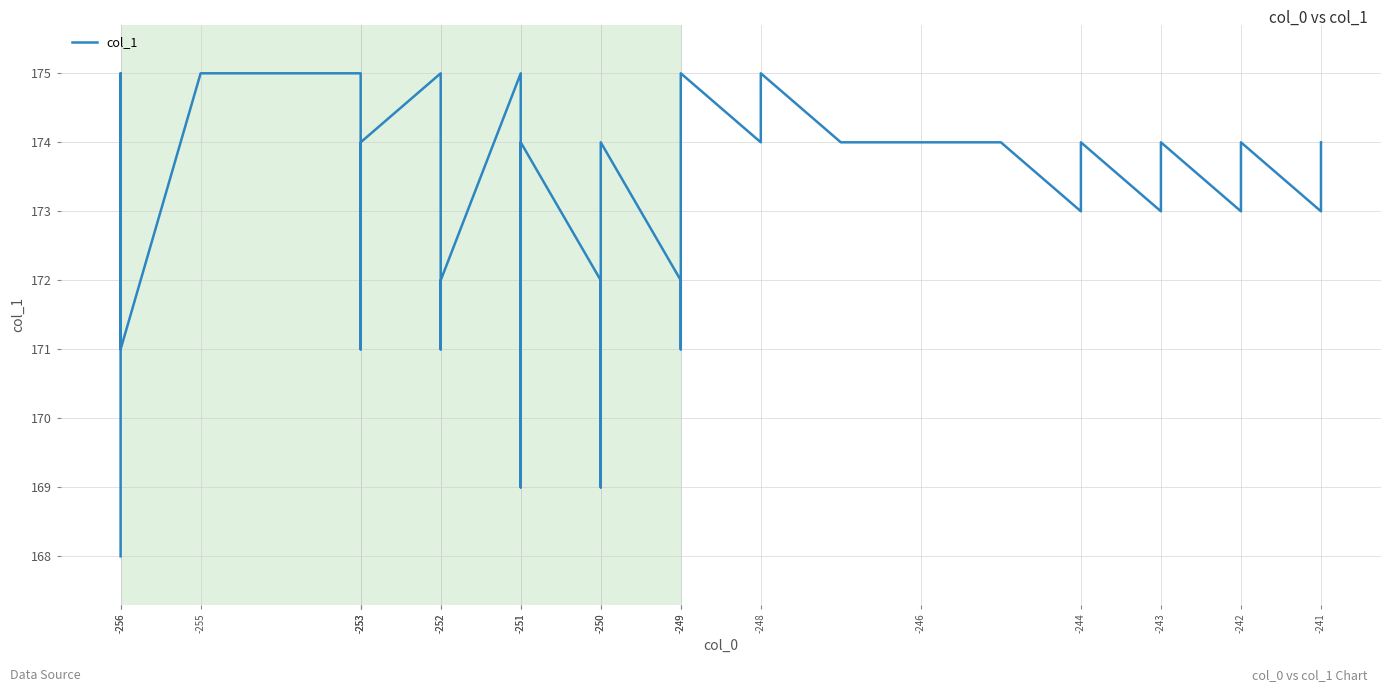

Which category has the lowest value across all series?

-256